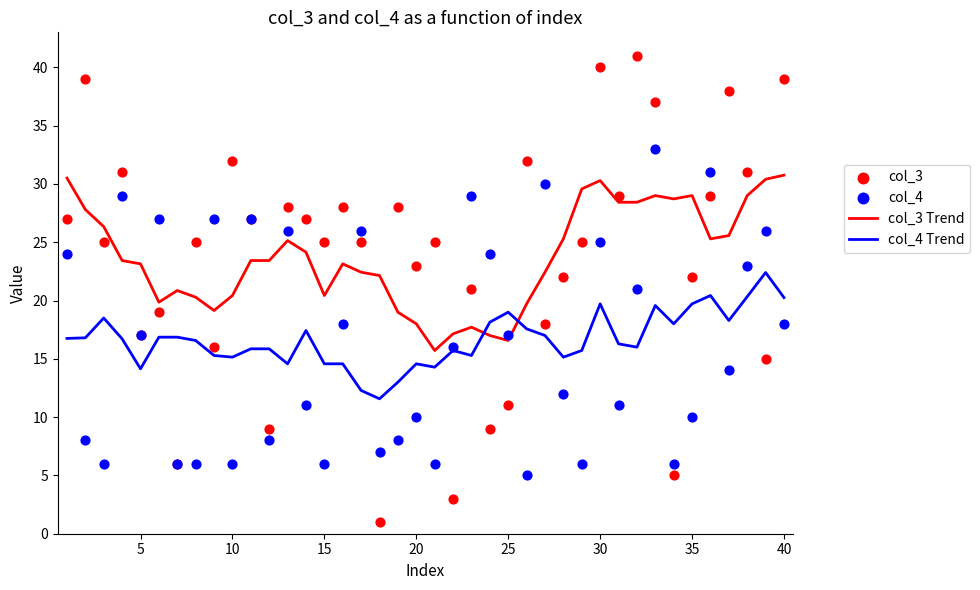

Is it true that col_3 Trend equals 5.0 at 10?

False